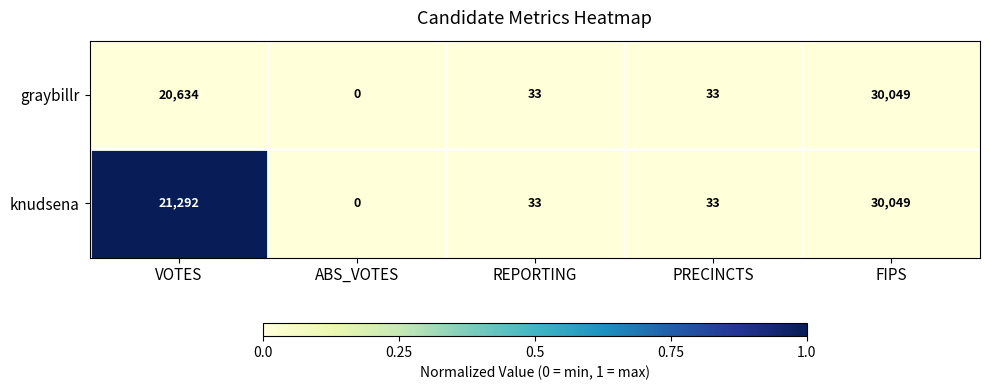

Count the number of data series in this chart.

2